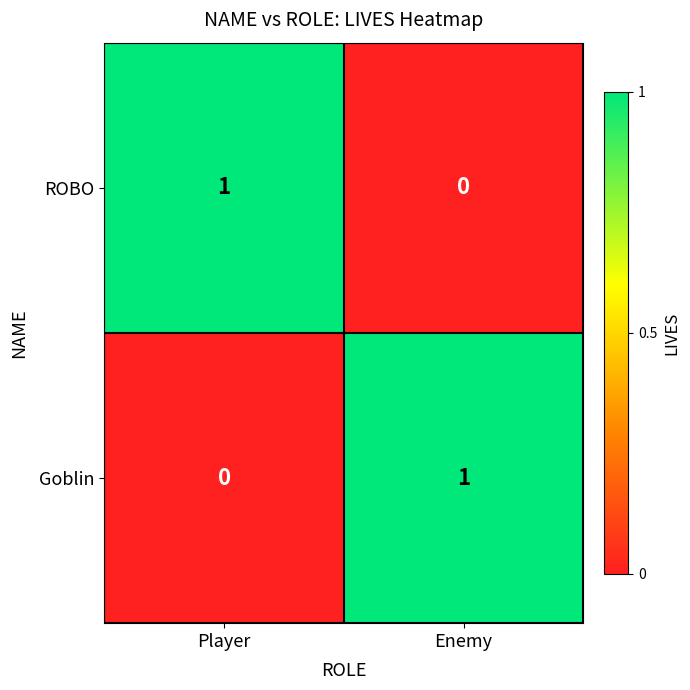

At which label is Goblin closest to 0?

Player